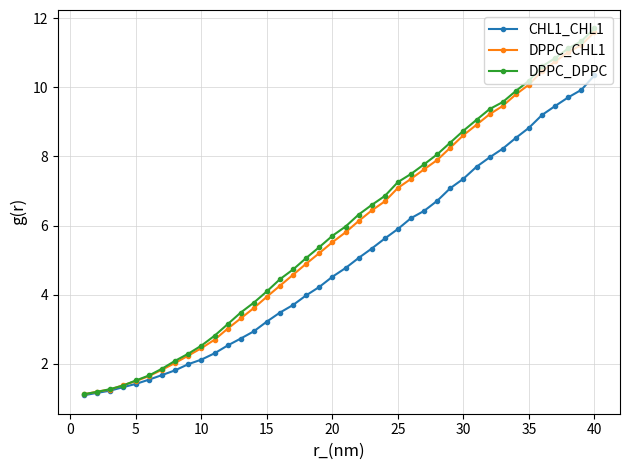

What is the value of the CHL1_CHL1 point at the 23rd from the left?

5.3